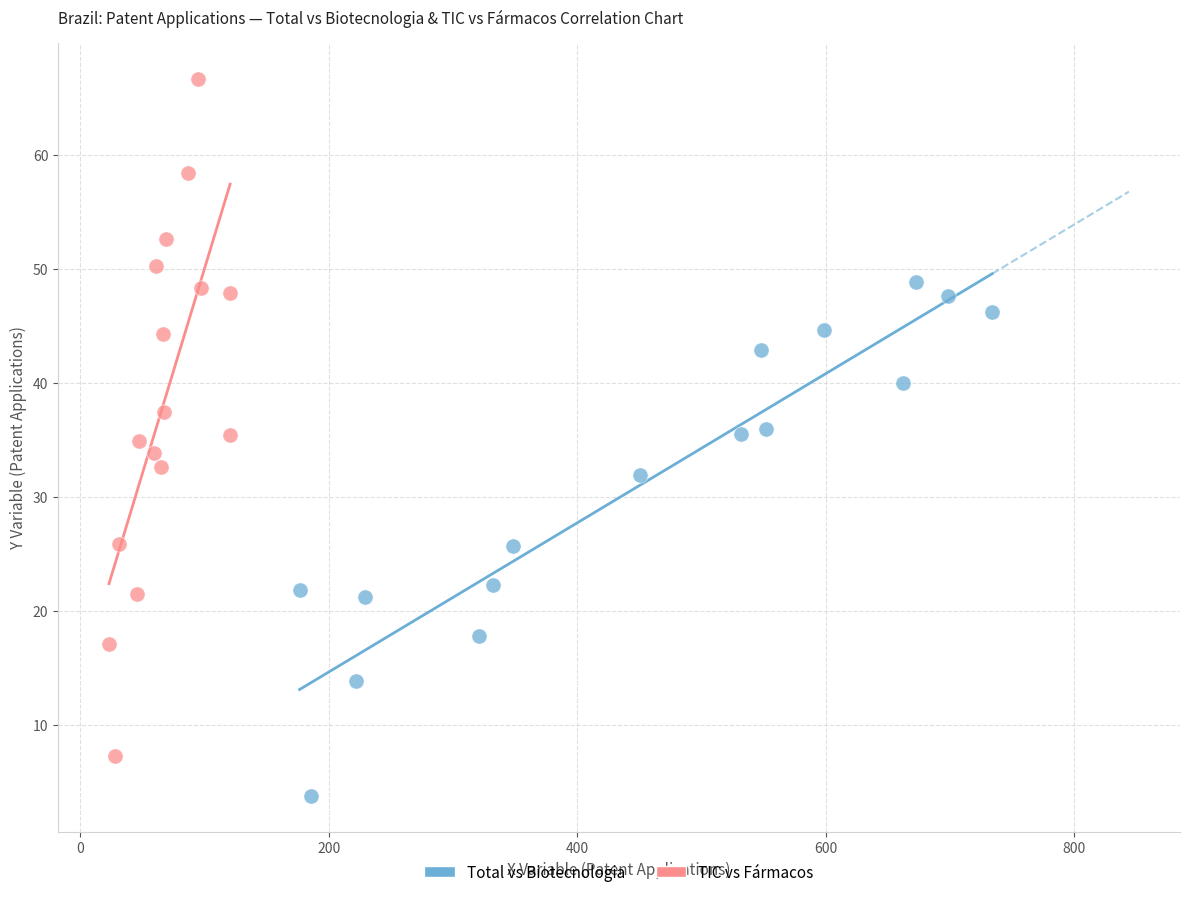

Which series reaches the maximum Y coordinate?

TIC vs Fármacos